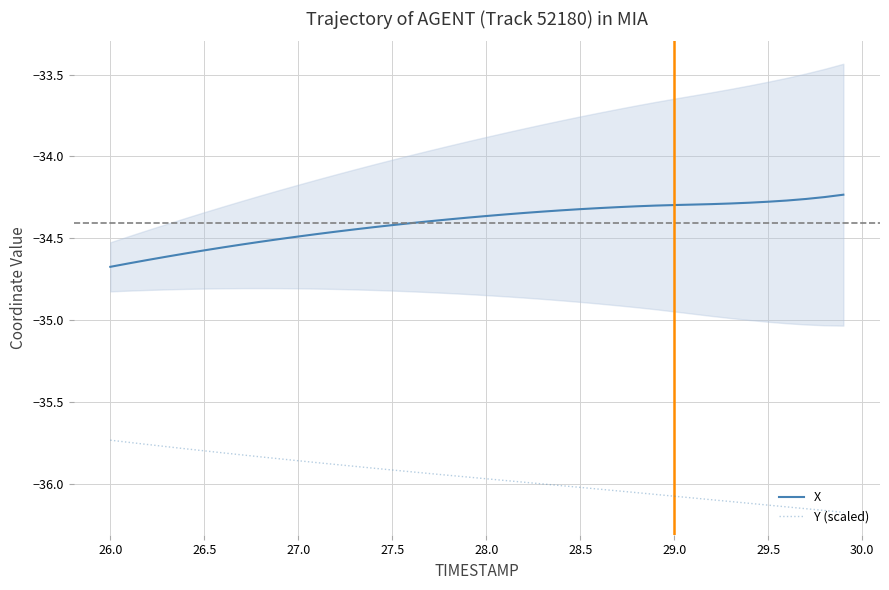

True or false: Y (scaled) and X intersect in this chart.

False